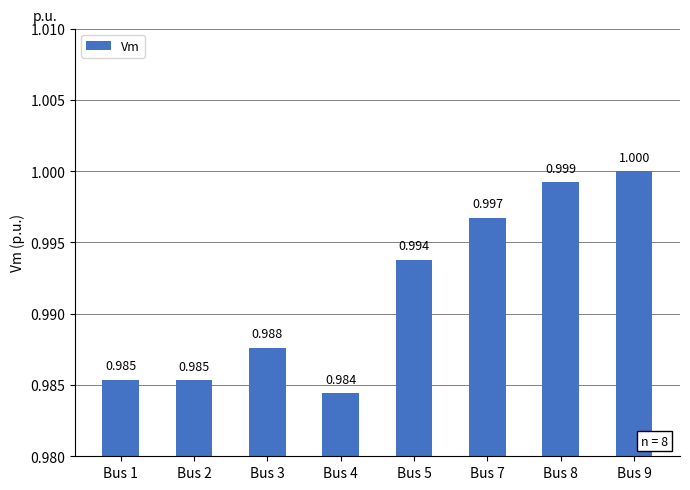

The value at Bus 1 is 1.0. True or false?

True